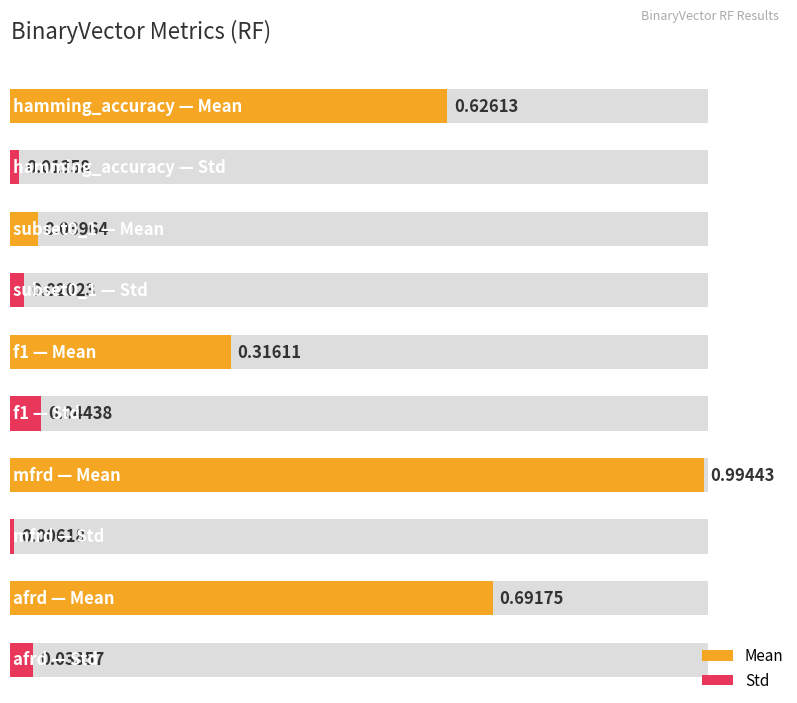

Does the chart contain any negative values?

No